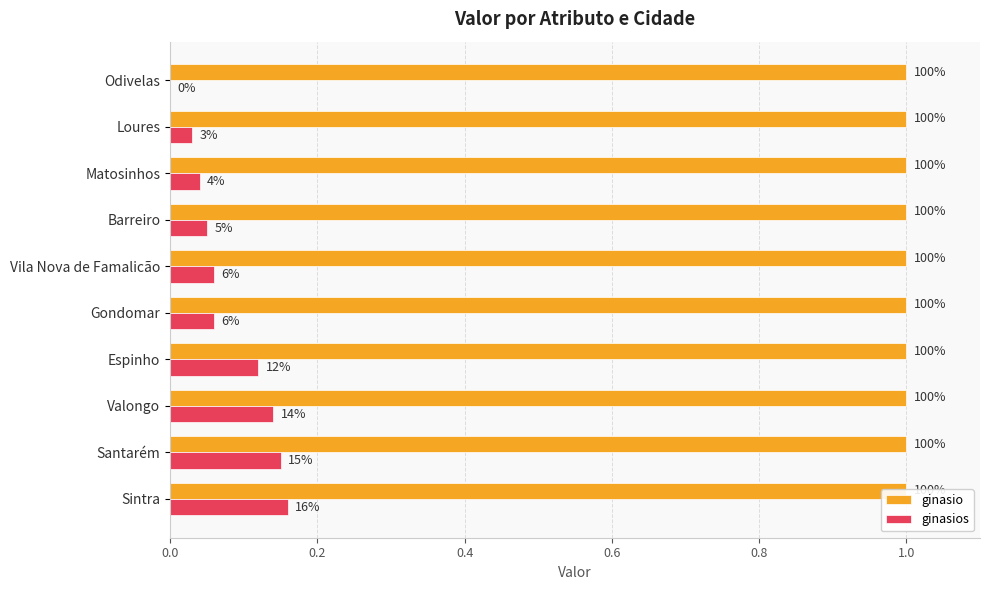

At how many categories does at least one series exceed 0?

10